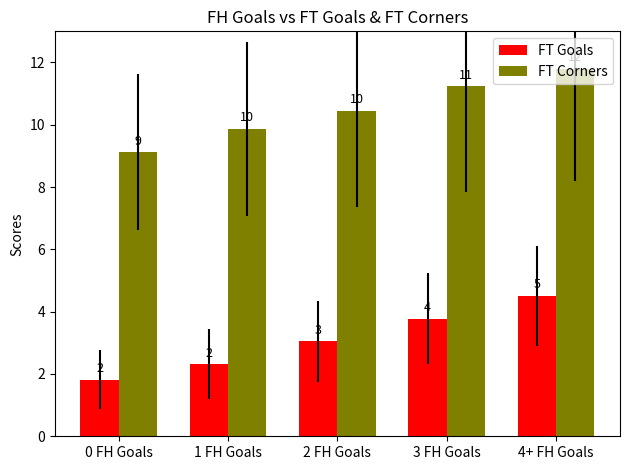

List the labels in order of FT Goals value, largest first.

4+ FH Goals, 3 FH Goals, 2 FH Goals, 1 FH Goals, 0 FH Goals